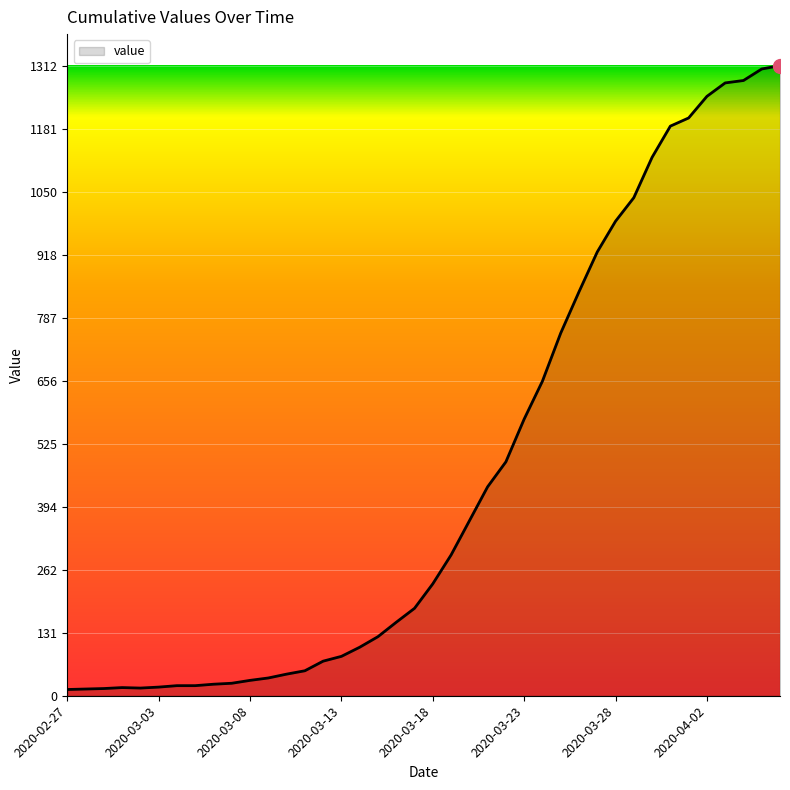

What is the maximum value shown in the chart?

1312